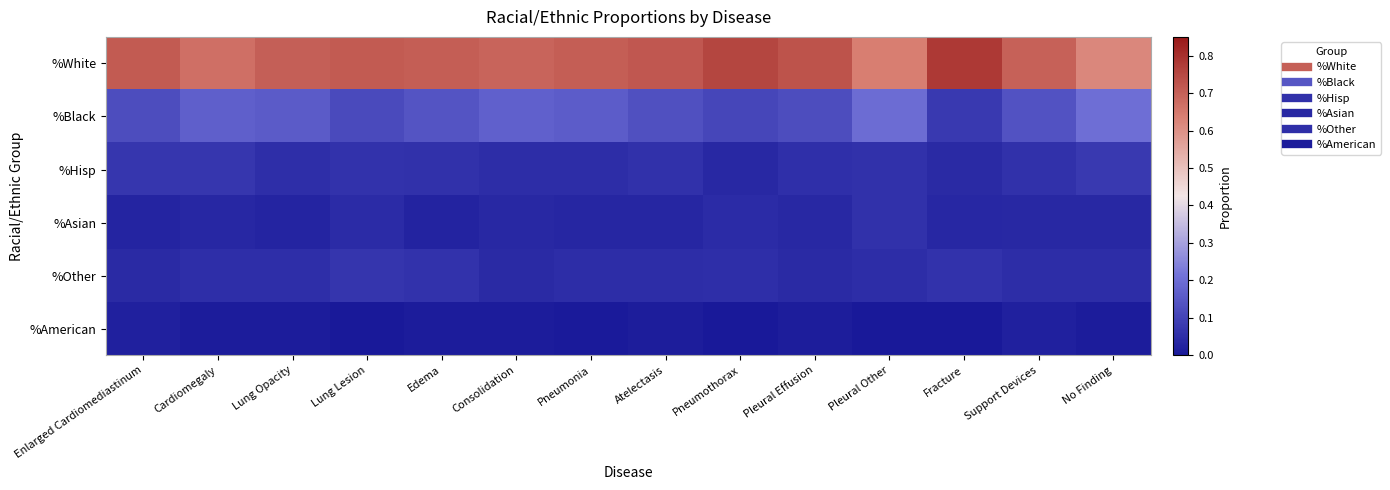

What is the spread (max minus min) of values at Fracture?

0.8